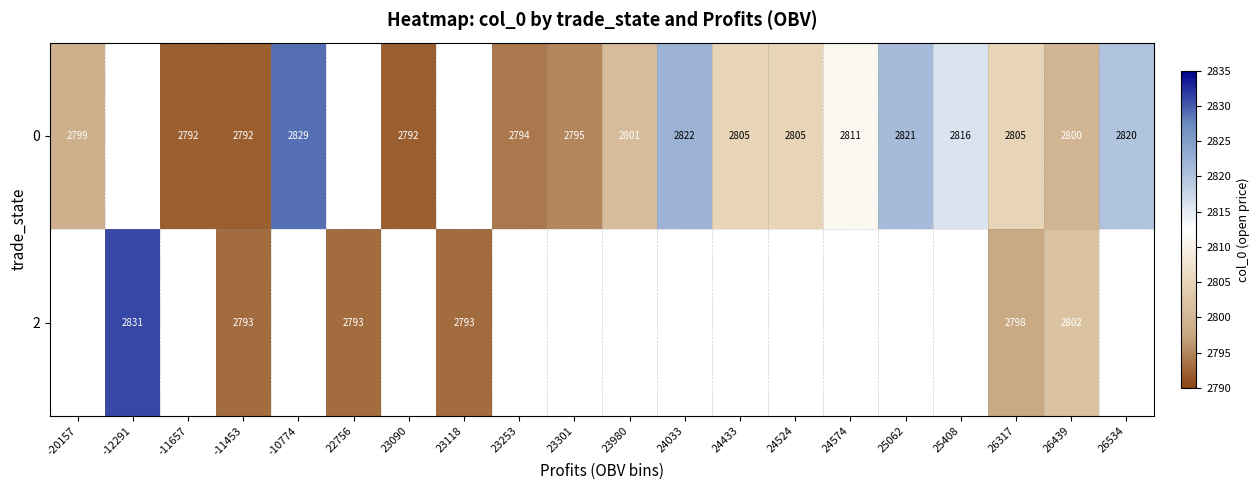

The 2 series shows 2802 at 26439. True or false?

True